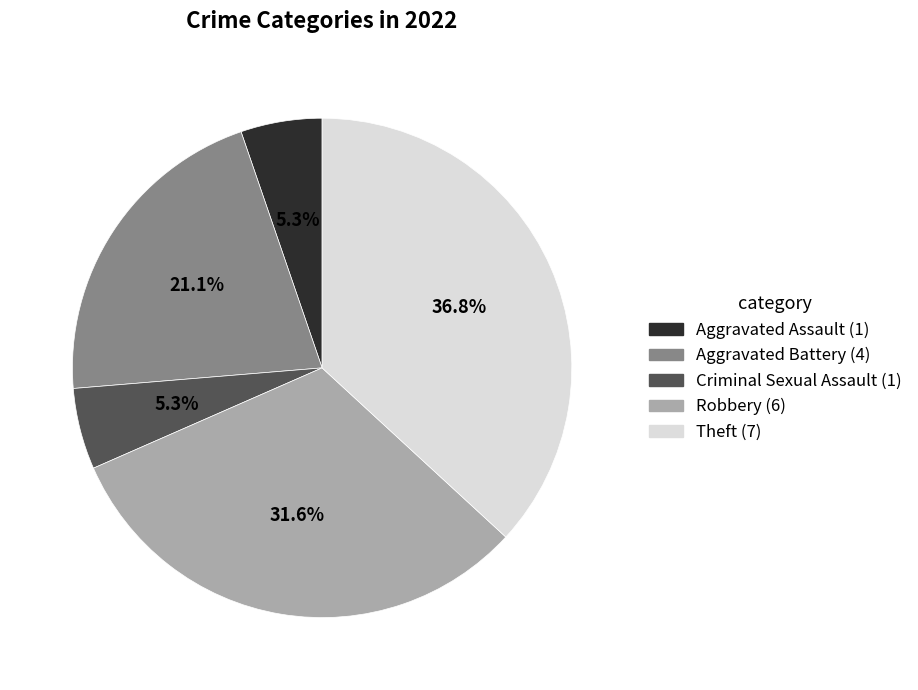

Does any single category account for the majority?

No